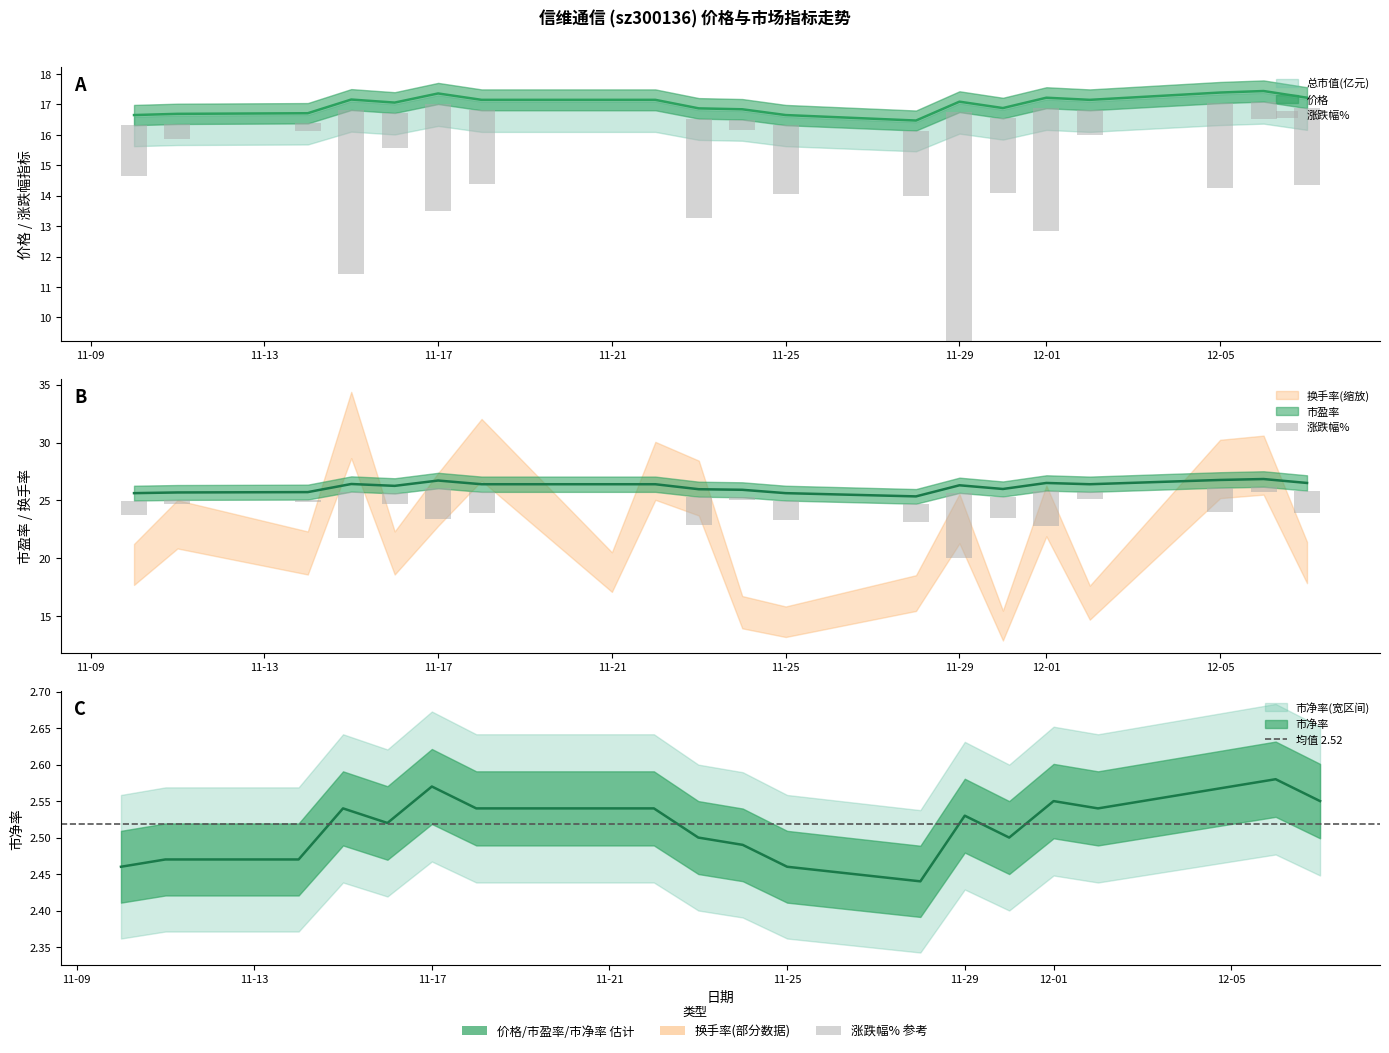

How many data points does each series have?

20